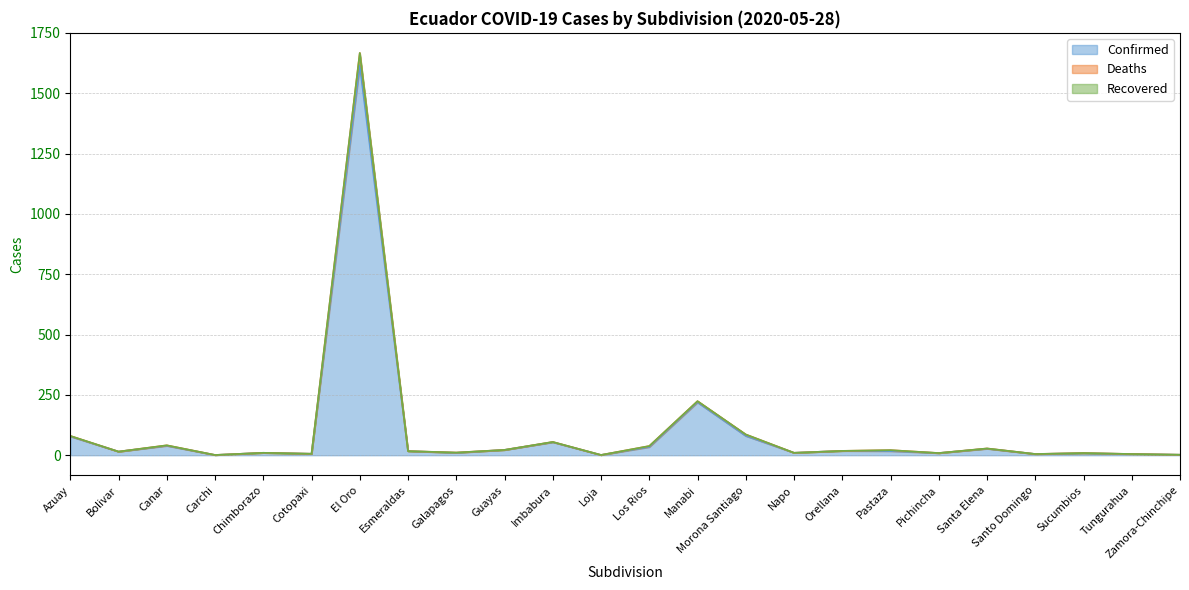

What is the label of the 23rd point from the left?

Tungurahua